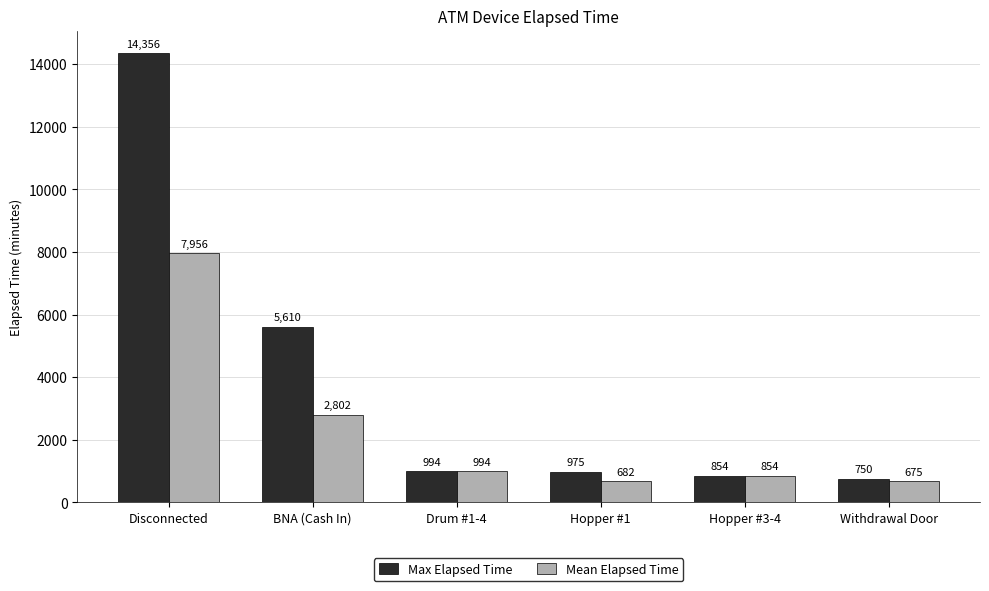

What is the sum of the Mean Elapsed Time values at Hopper #1 and Drum #1-4?

1676.5